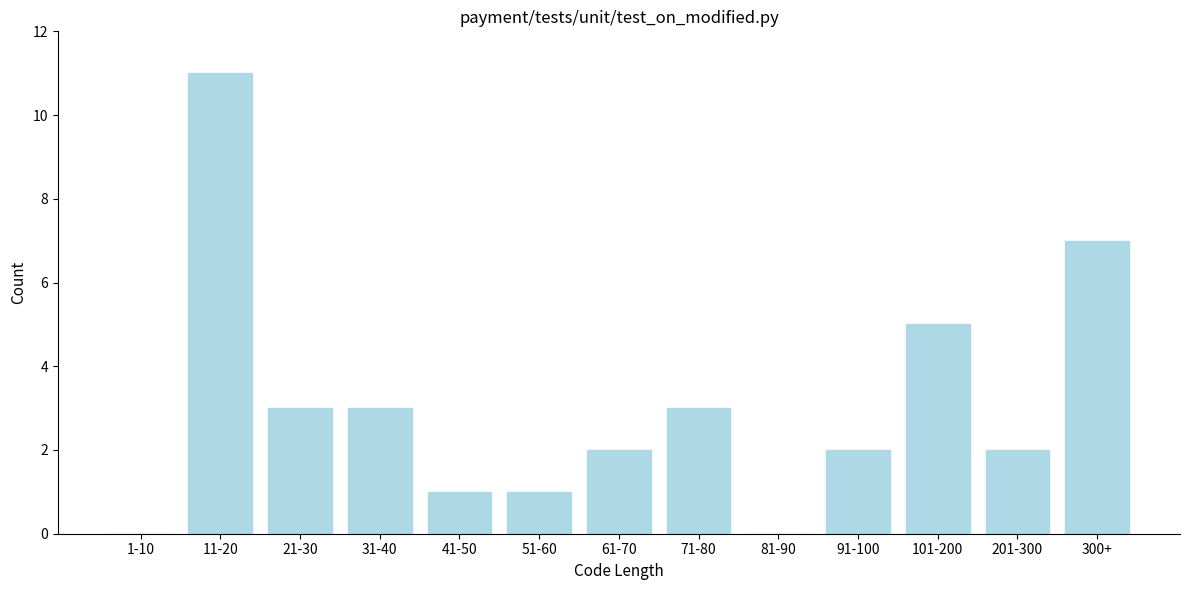

Reading right to left, transcribe all the data shown in this chart.

300+=7	201-300=2	101-200=5	91-100=2	81-90=0	71-80=3	61-70=2	51-60=1	41-50=1	31-40=3	21-30=3	11-20=11	1-10=0